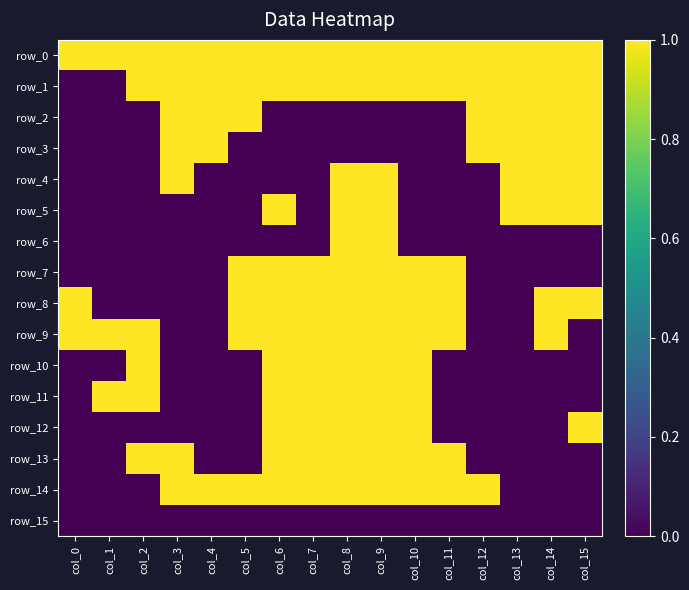

How many data points does each series have?

16